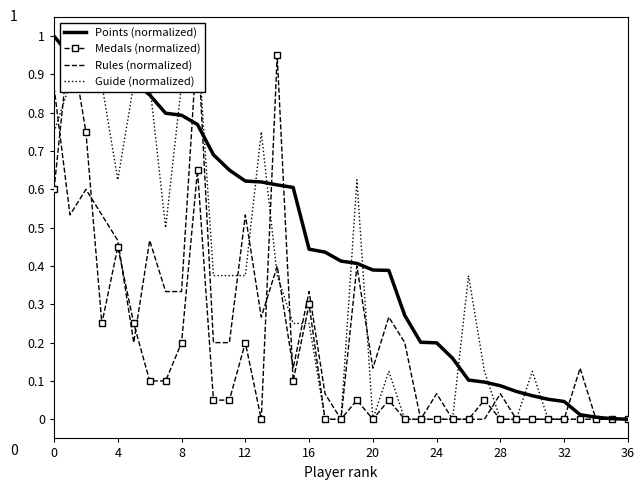

What are all the series names shown in the legend?

Points (normalized), Medals (normalized), Rules (normalized), Guide (normalized)